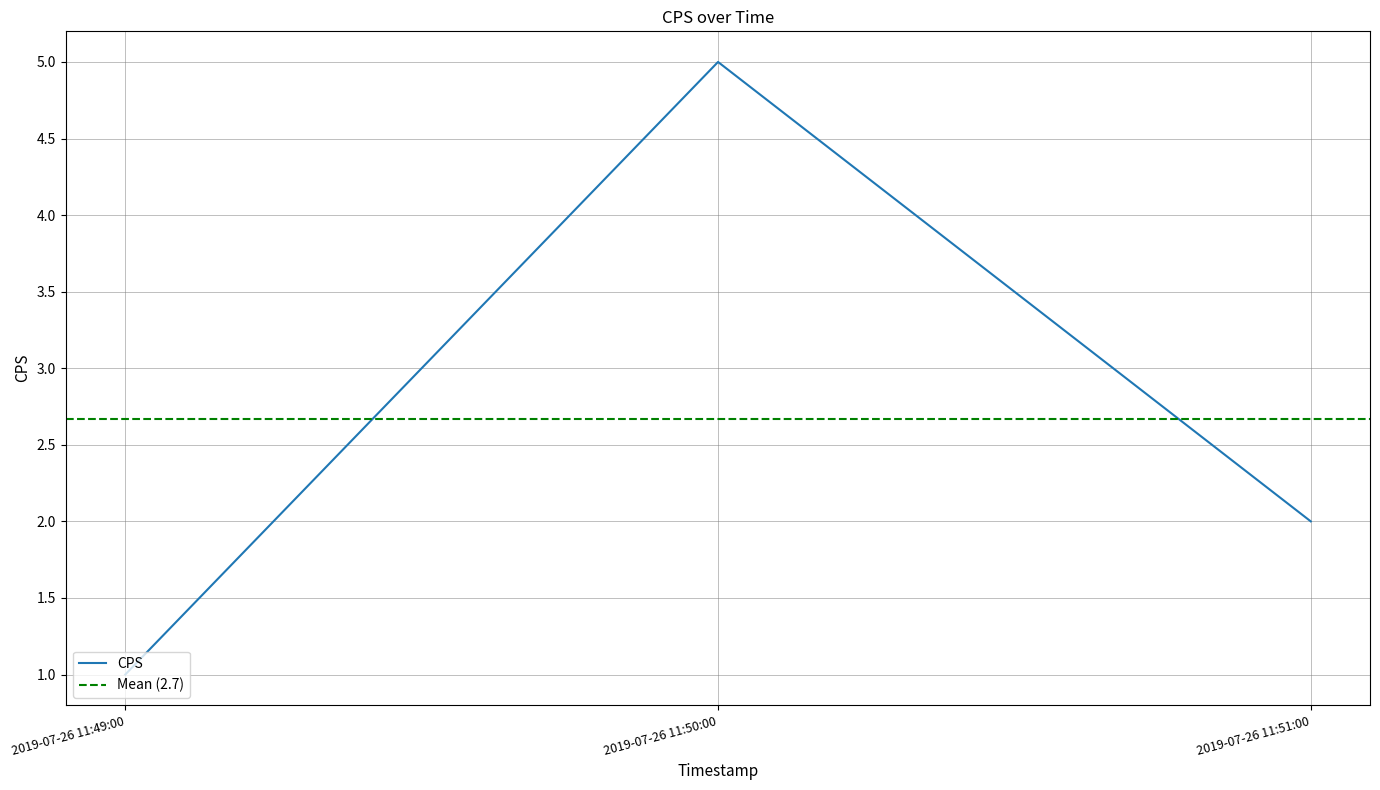

Rank the categories by value from highest to lowest.

2019-07-26 11:50:00, 2019-07-26 11:51:00, 2019-07-26 11:49:00